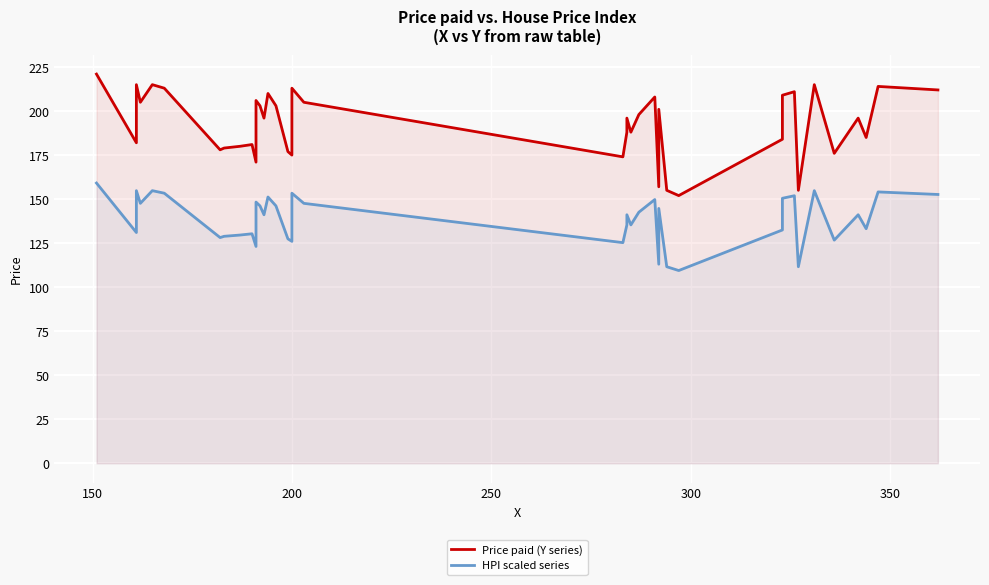

How many lines are shown in the chart?

2